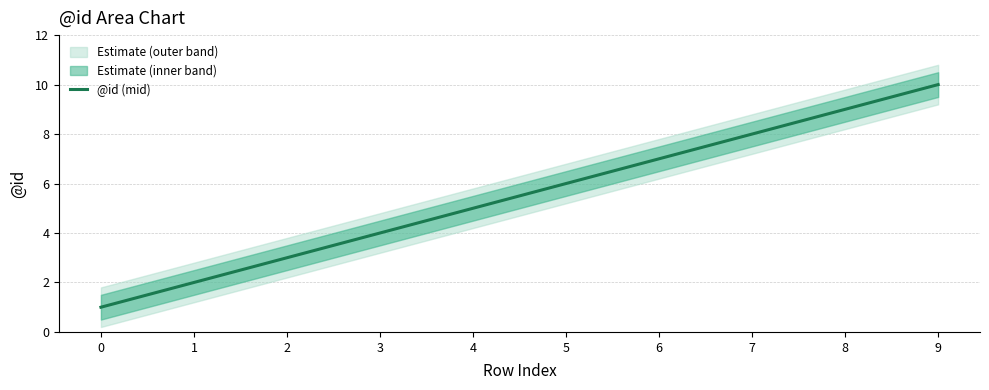

True or false: @id (mid) has a value of 1 at 0.

True